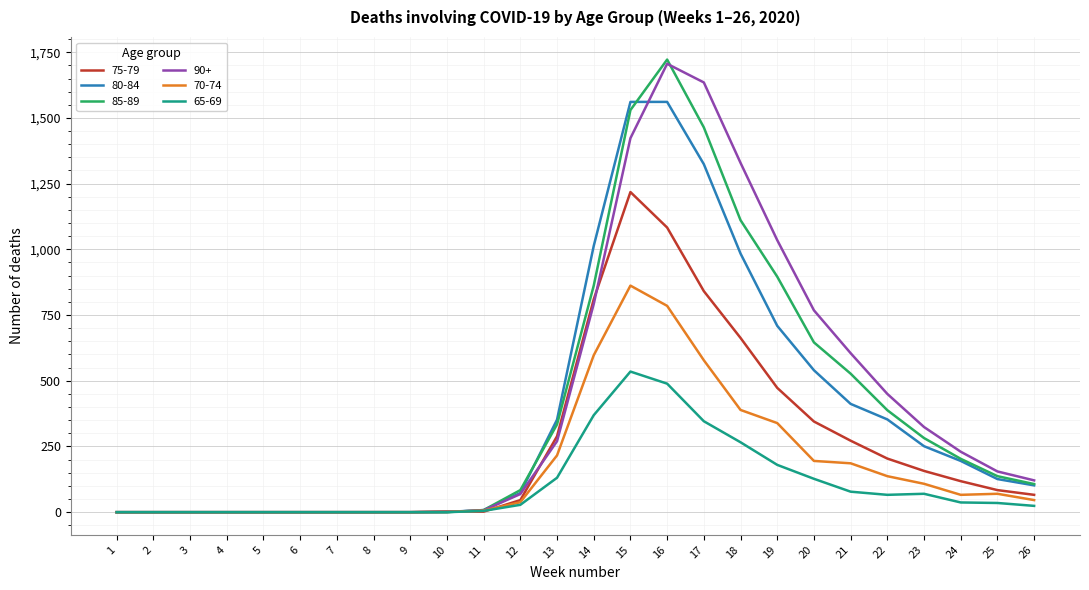

At how many categories does at least one series exceed 376?

9